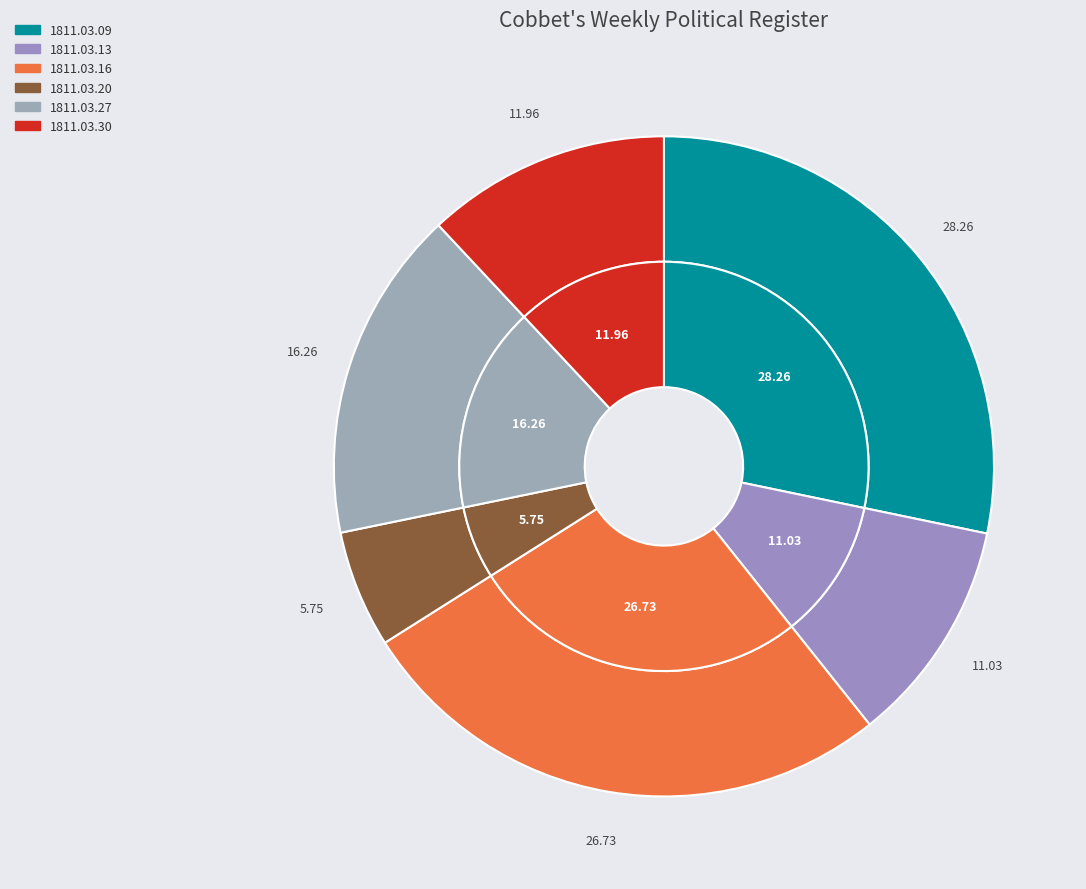

To the nearest percent, what is the difference between the largest and smallest slice percentages?

23%